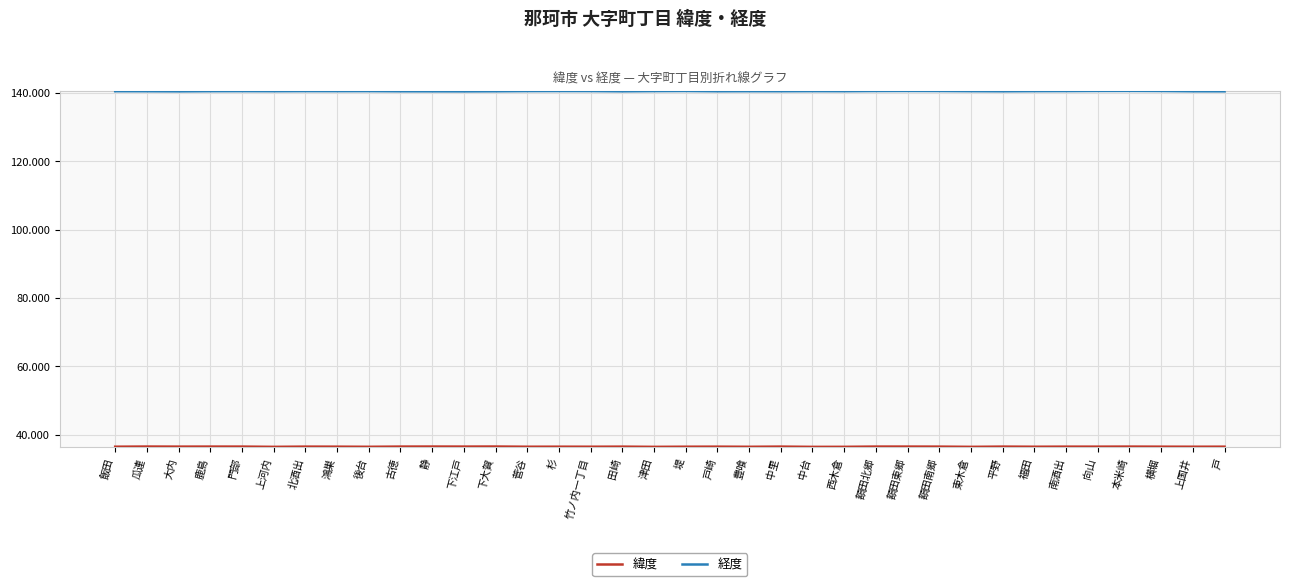

Which series has the largest range (max minus min)?

経度